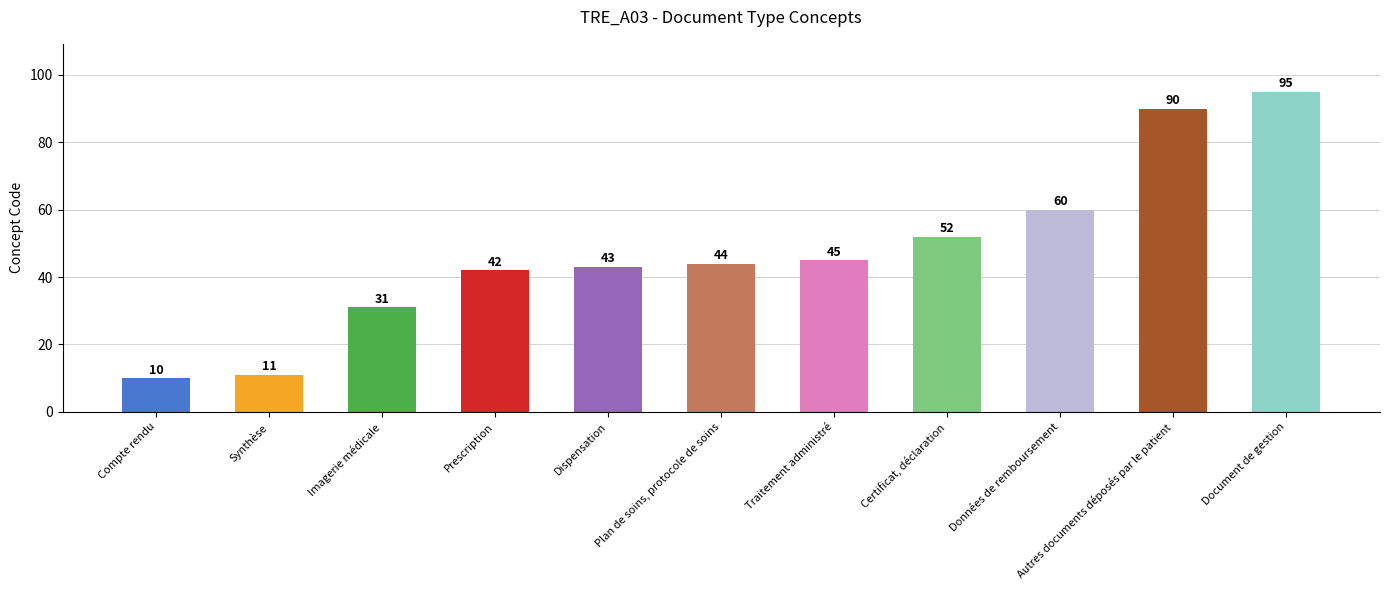

List the labels in order of value, largest first.

Document de gestion, Autres documents déposés par le patient, Données de remboursement, Certificat, déclaration, Traitement administré, Plan de soins, protocole de soins, Dispensation, Prescription, Imagerie médicale, Synthèse, Compte rendu